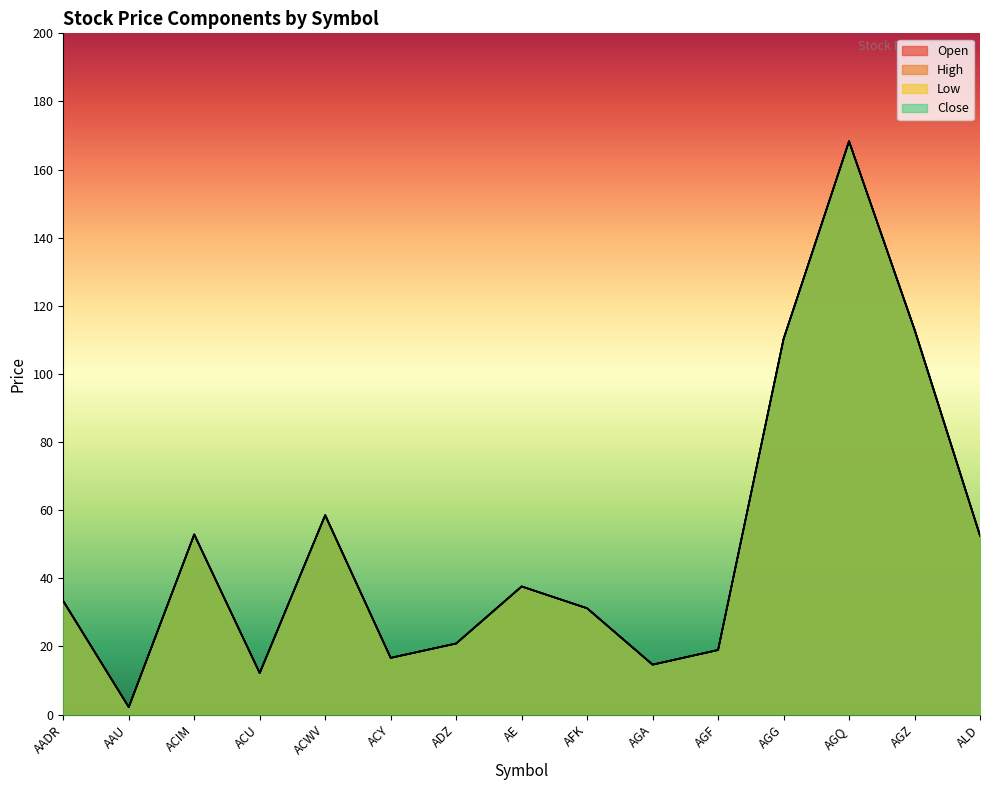

True or false: High has a value of 52.5 at ALD.

True